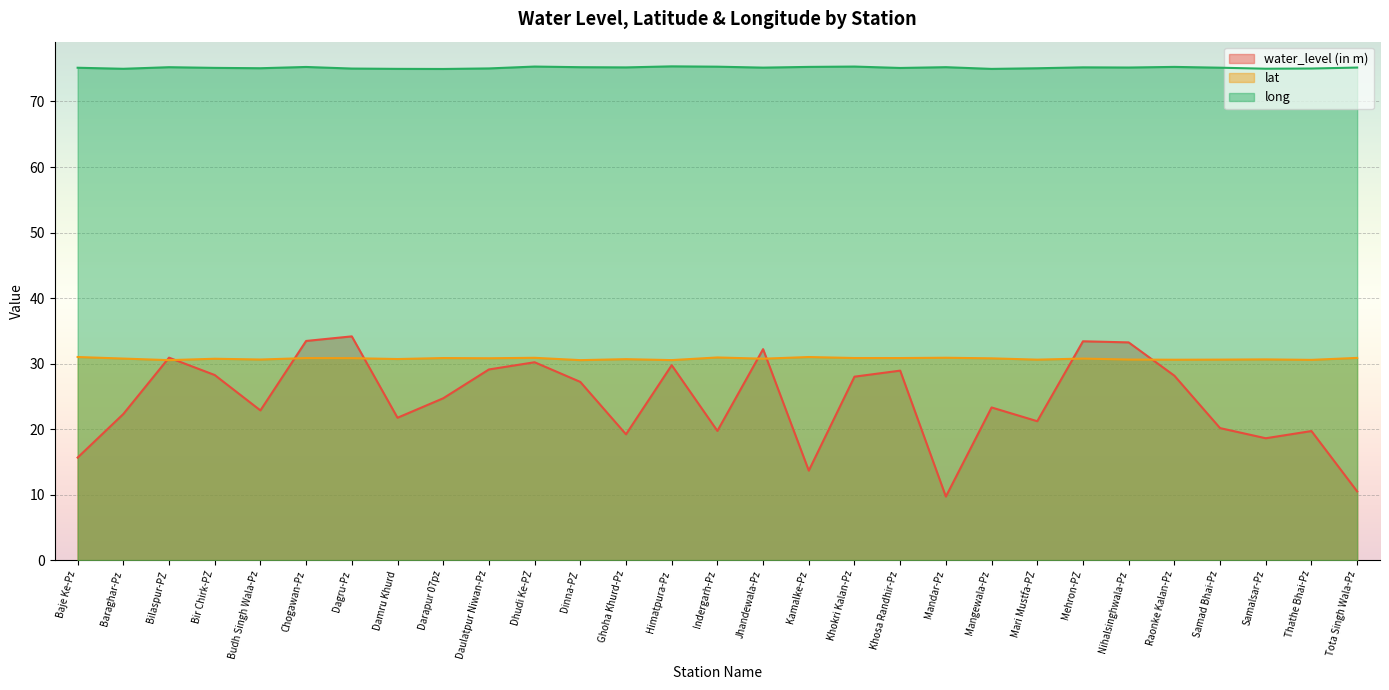

True or false: long and water_level (in m) intersect in this chart.

False